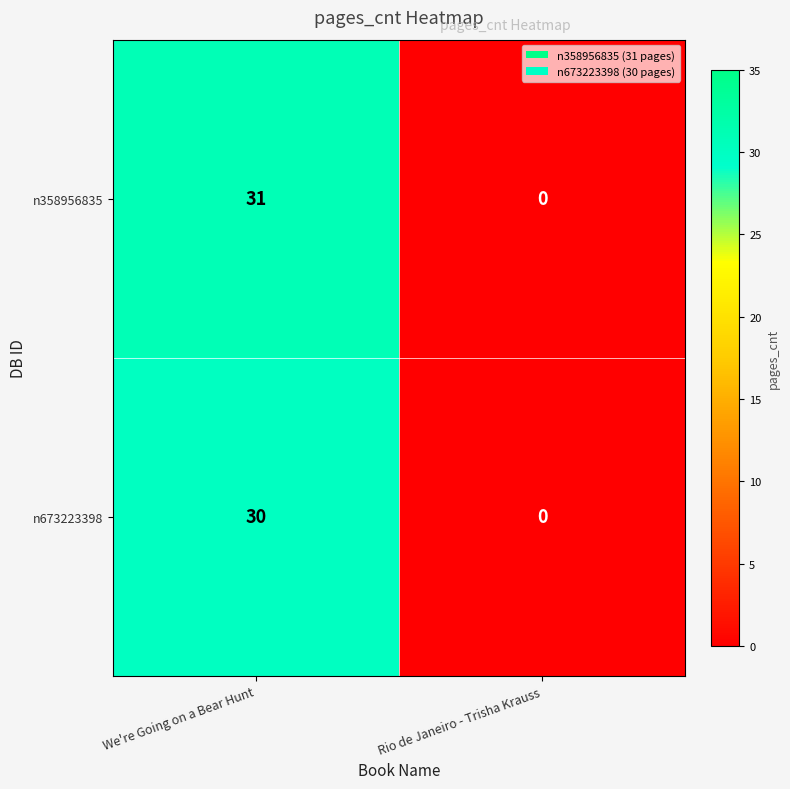

Reading right to left, transcribe all the data shown in this chart.

n358956835: Rio de Janeiro - Trisha Krauss=0	We're Going on a Bear Hunt=31
n673223398: Rio de Janeiro - Trisha Krauss=0	We're Going on a Bear Hunt=30